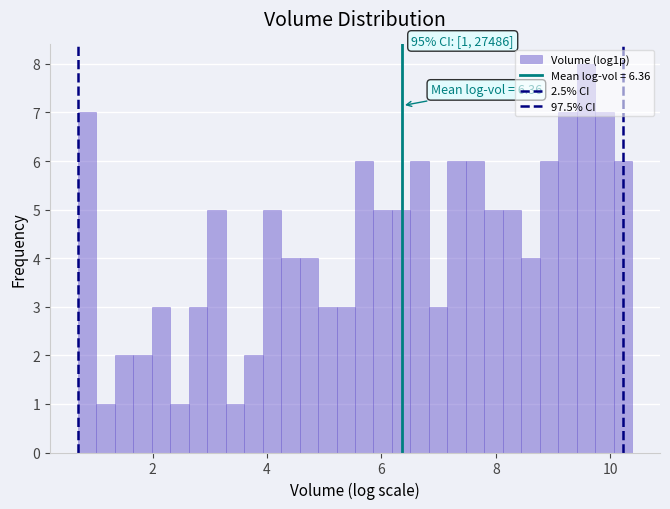

Around what value on the x-axis is the tallest bar? Give the approximate position of its centre, as read against the axis.

9.6